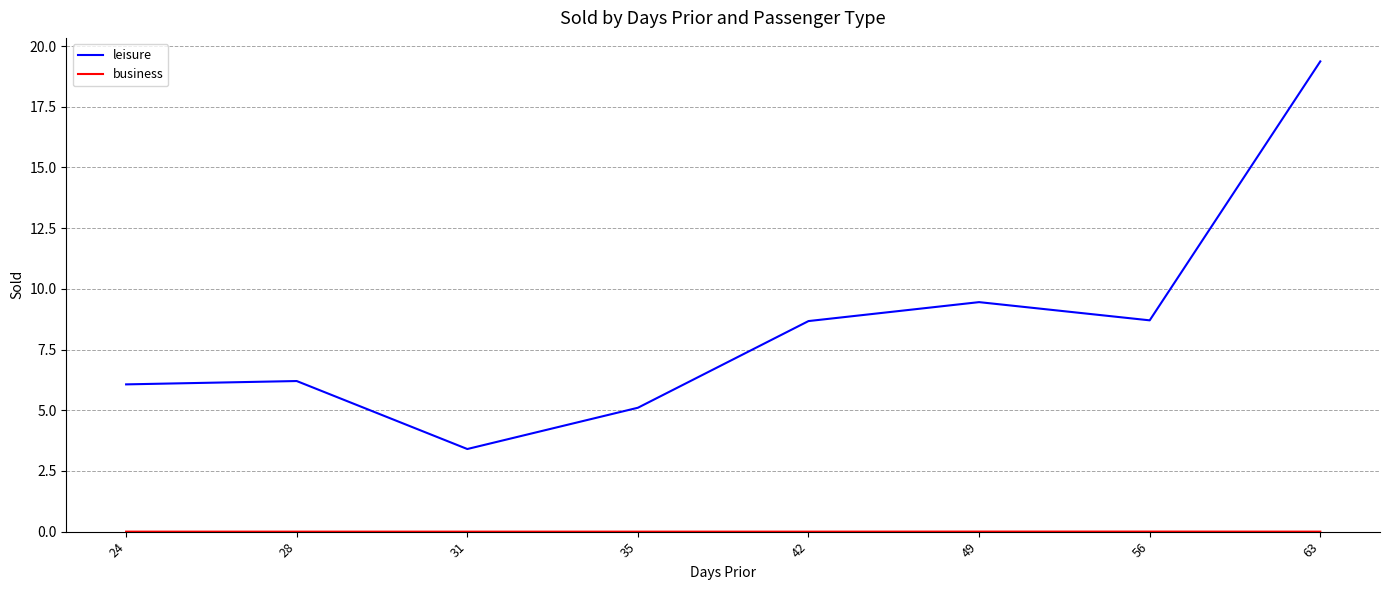

At which label is leisure closest to 11?

49